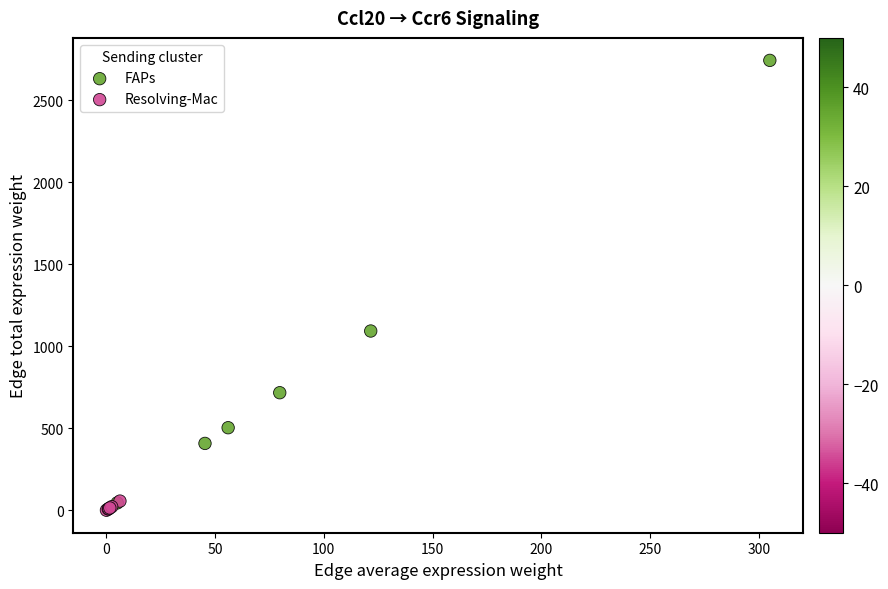

Which series reaches the minimum Y coordinate?

Resolving-Mac